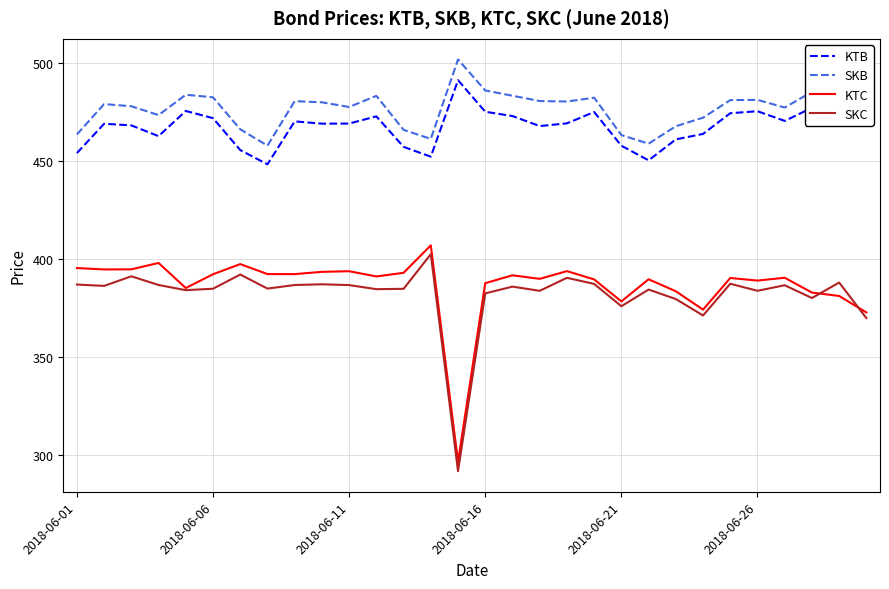

At which category is the sum across all series the highest?

19